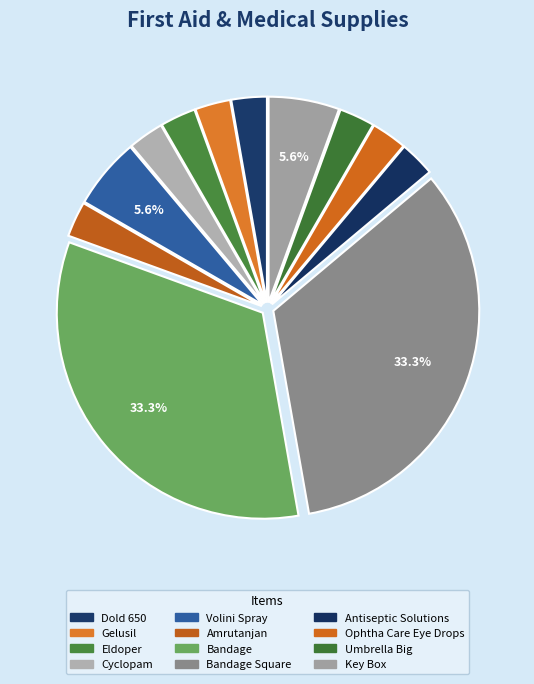

Combined, do Dold 650 and Umbrella Big account for over 50%?

No